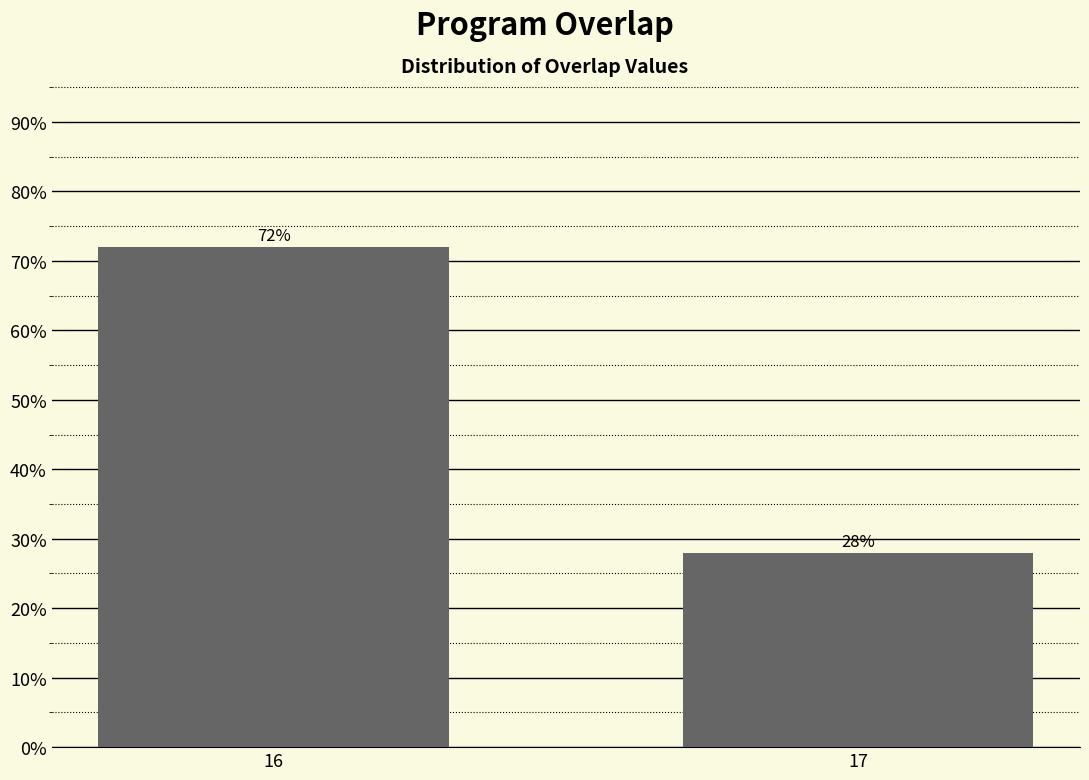

What is the difference between the maximum and minimum values?

44.0